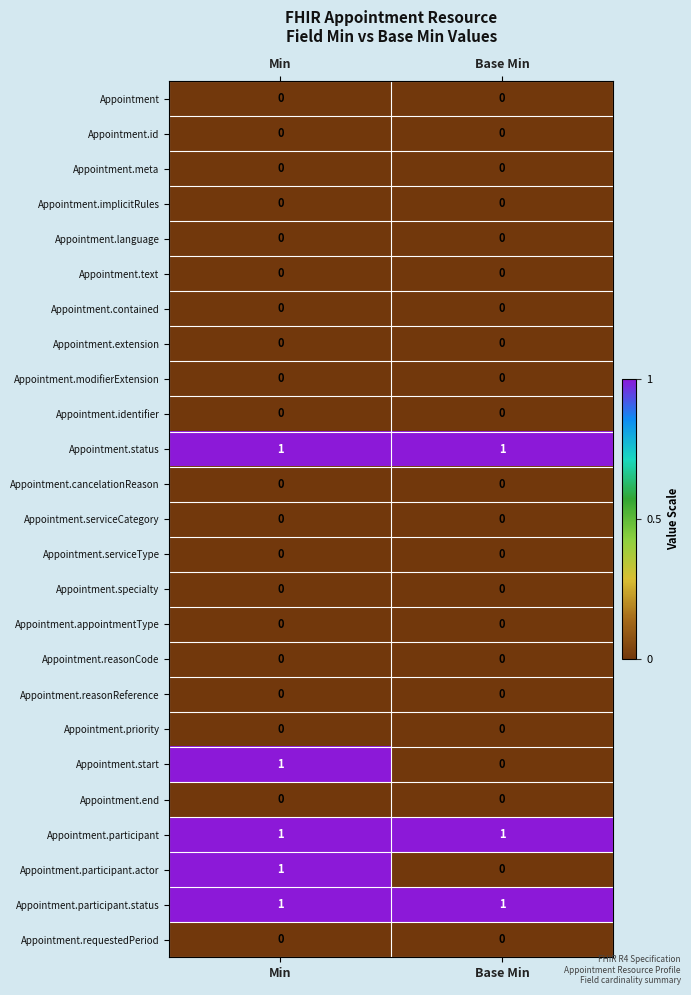

How many categories are shown in the chart?

2